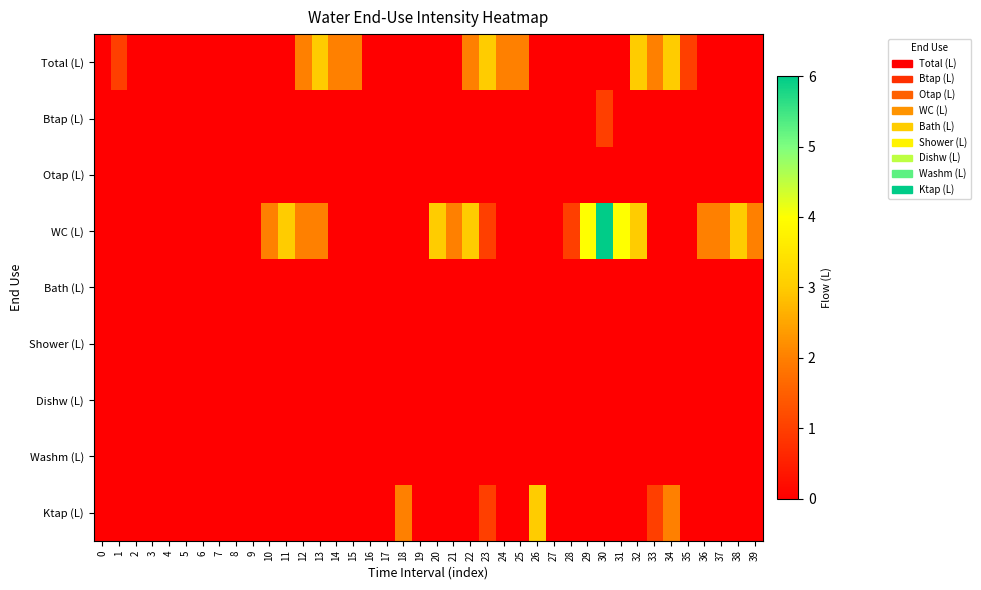

Which series has the largest total across all categories?

WC (L)